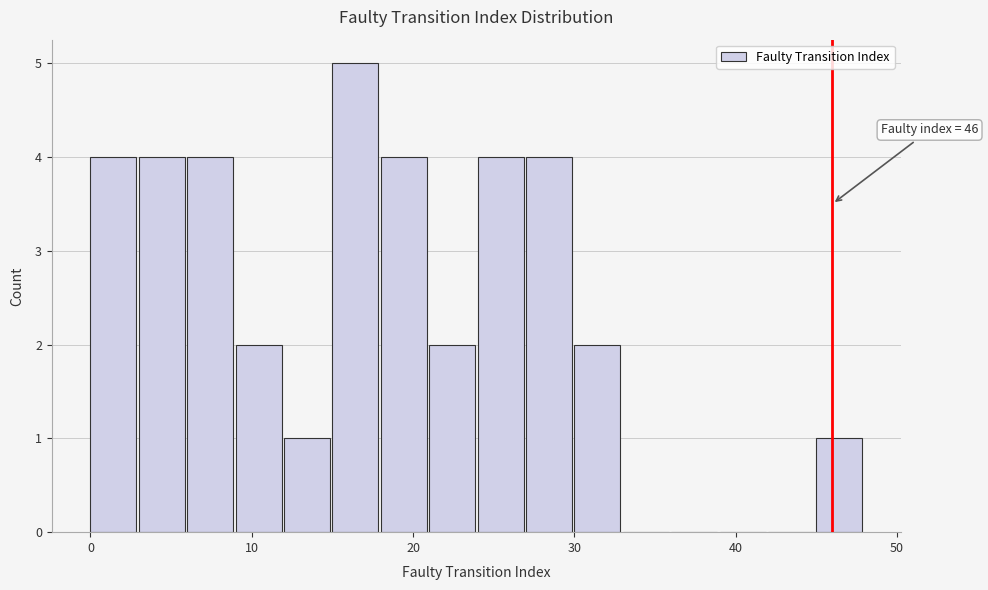

Around what value on the x-axis is the tallest bar? Give the approximate position of its centre, as read against the axis.

16